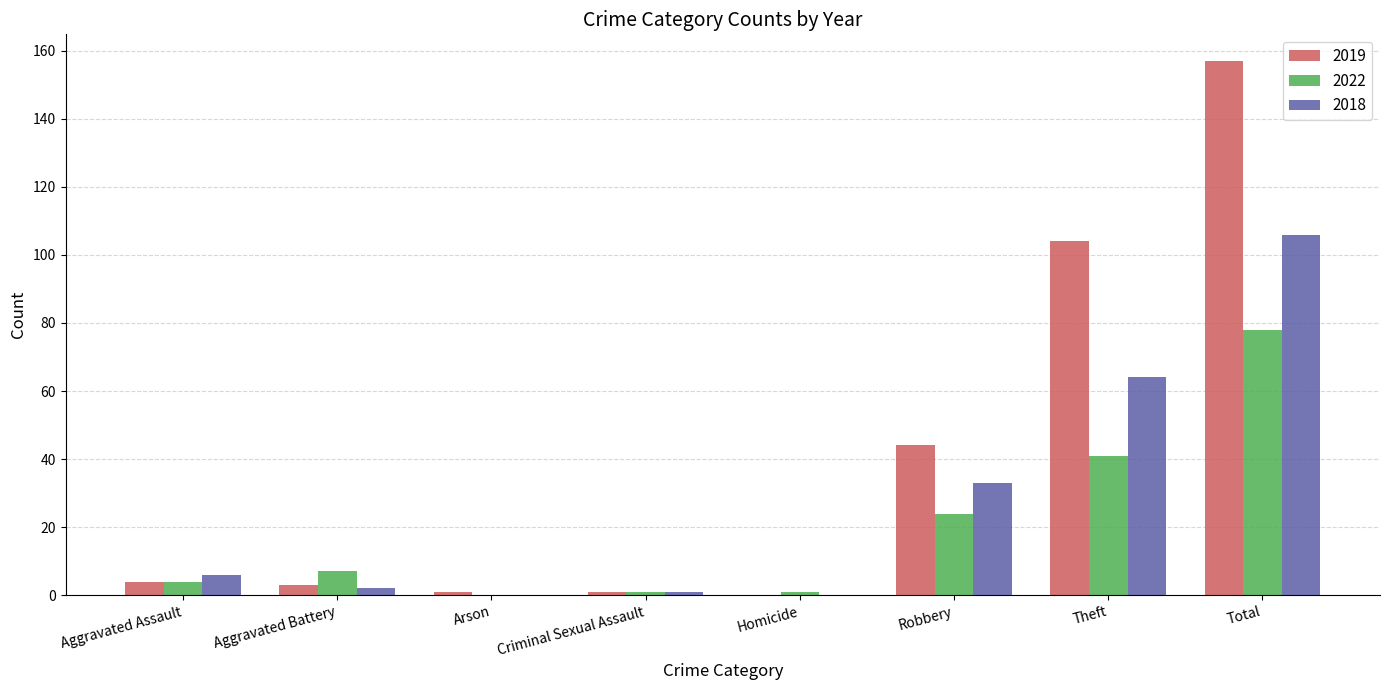

Which series has the largest total across all categories?

2019